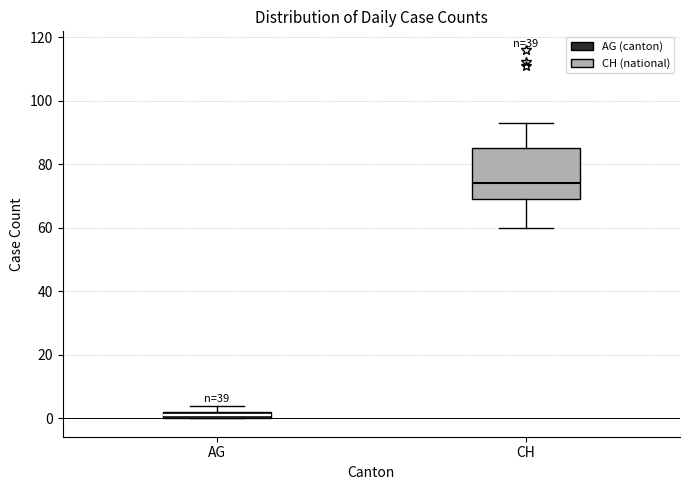

Where does the median line of the box for CH sit on the y-axis? The values are not printed on the chart, so give them approximately, as read against the axis.

74